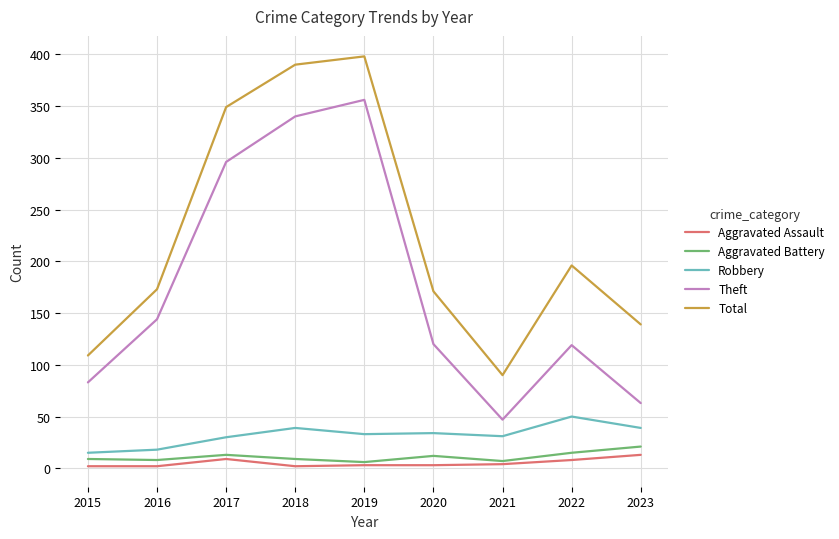

What is the total value across all series at 2021?

179